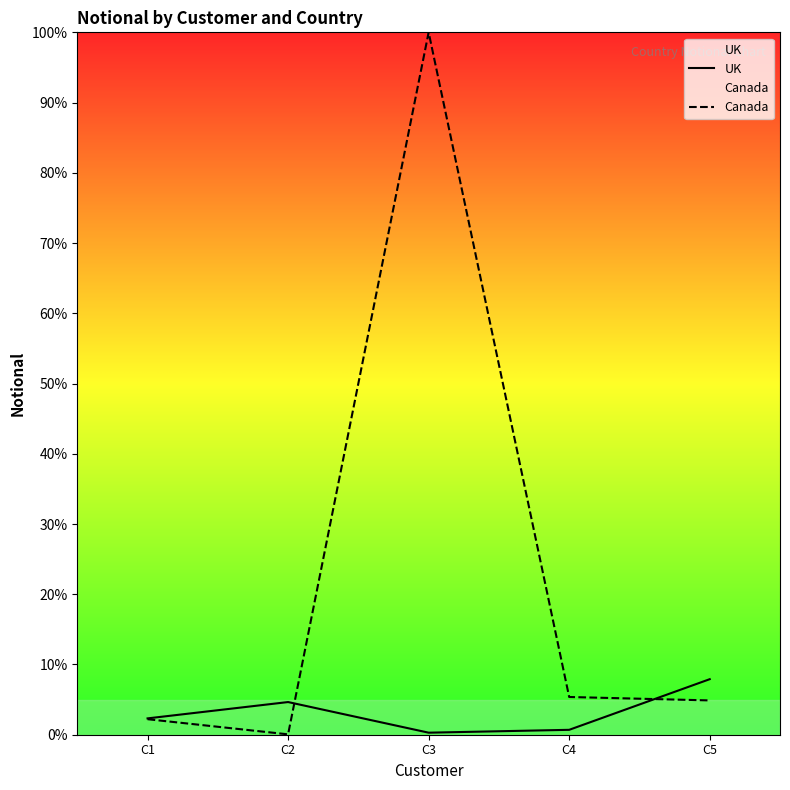

How many distinct data groups are displayed?

2